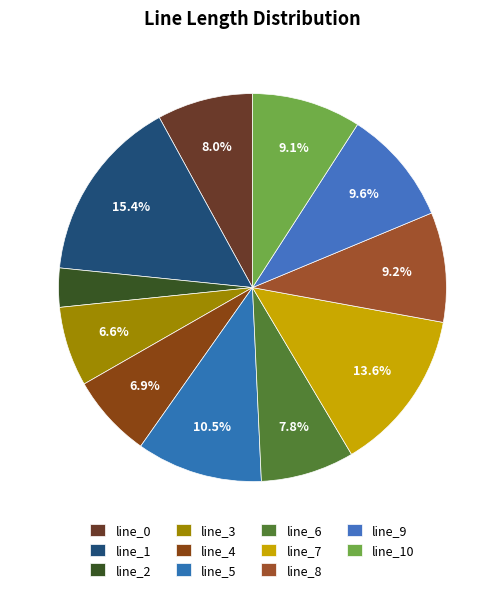

What is the largest slice in the pie chart?

line_1